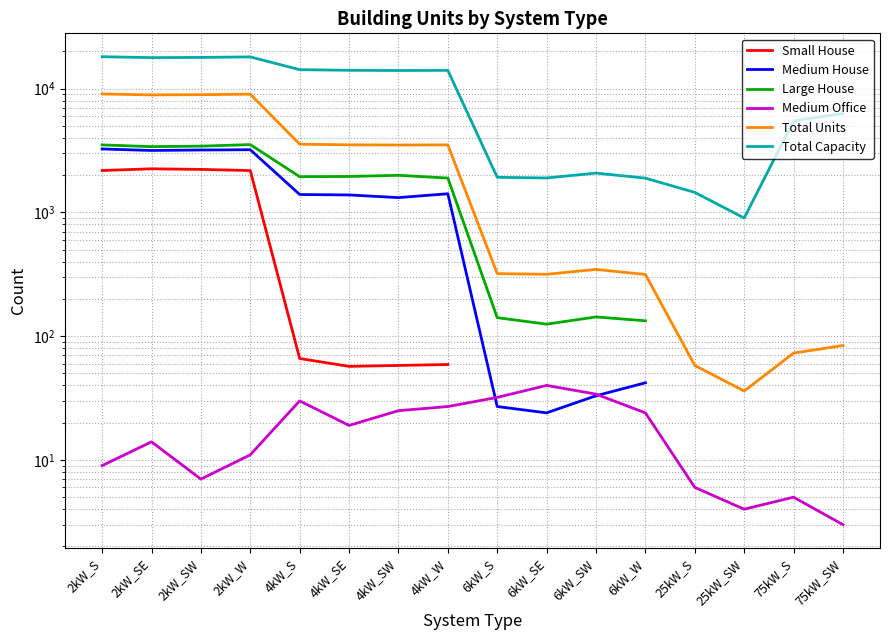

What are all the series names shown in the legend?

Small House, Medium House, Large House, Medium Office, Total Units, Total Capacity